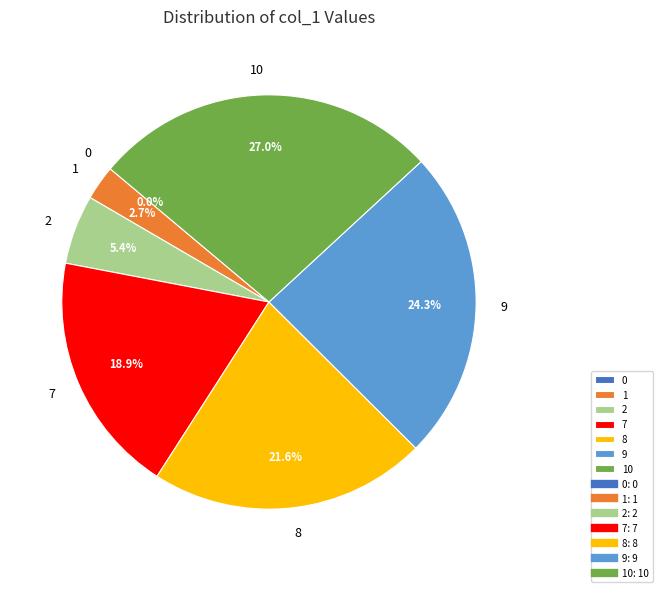

Rank the categories by value from highest to lowest.

10, 9, 8, 7, 2, 1, 0